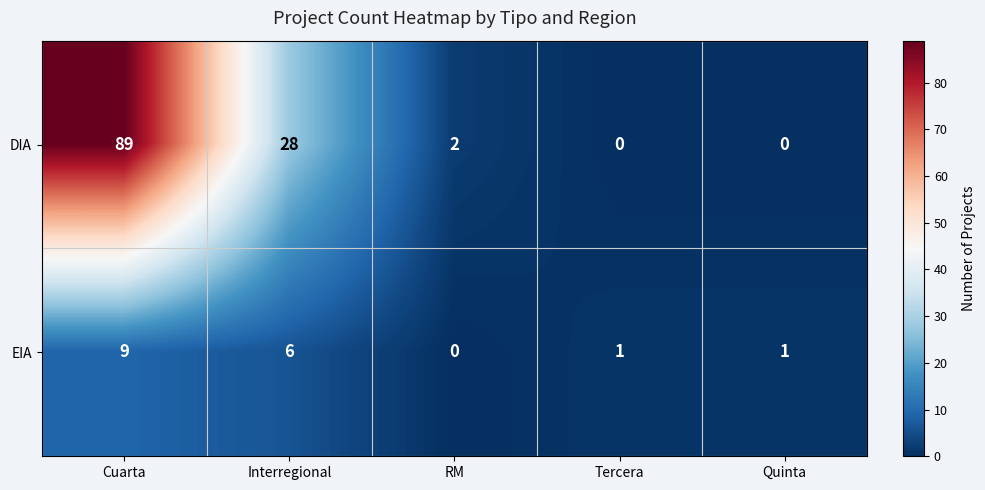

What is the total value across all series at Cuarta?

98